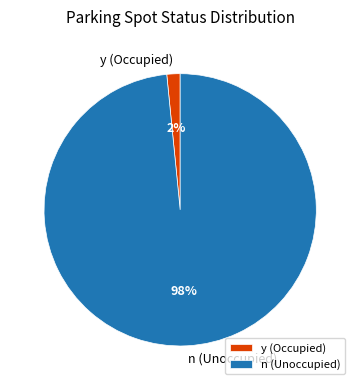

Is it true that n (Unoccupied) is 98% of the pie?

True